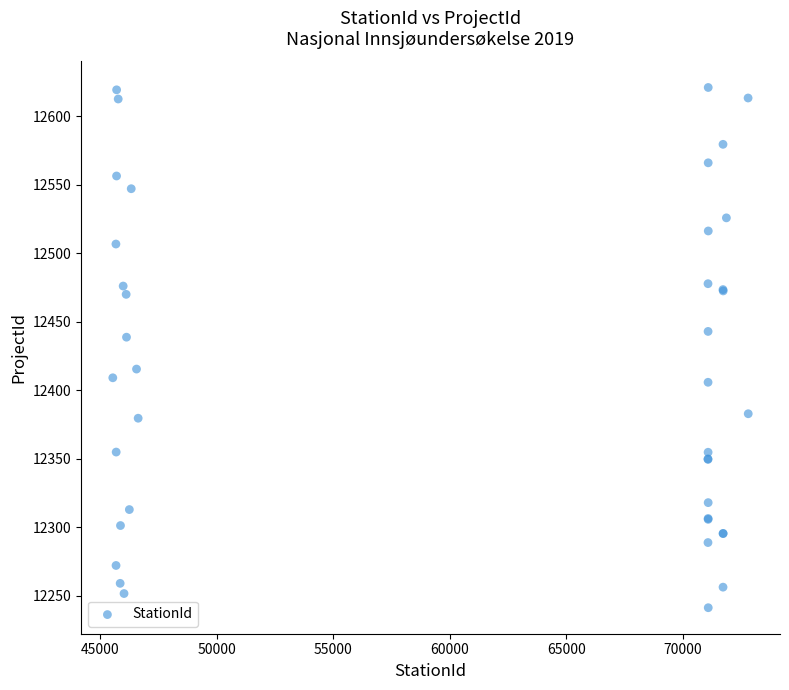

What Y value in the scatter plot is closest to 12431?

12438.7